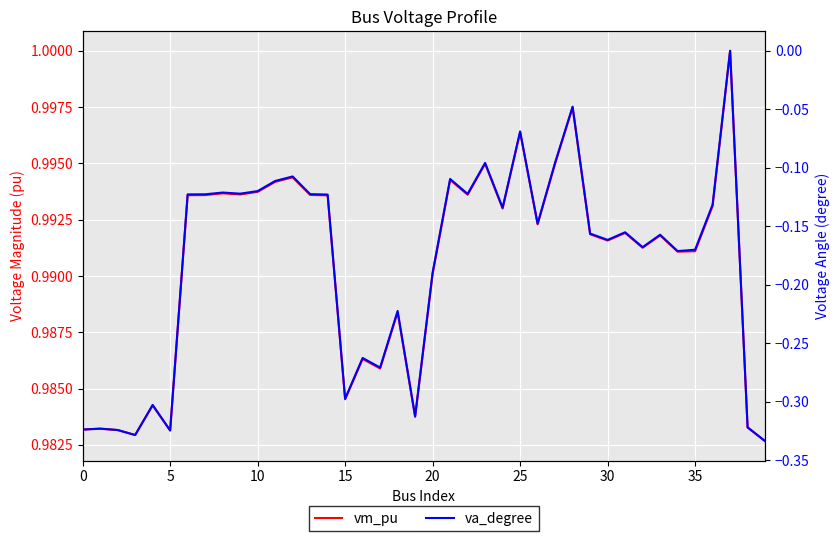

True or false: va_degree and vm_pu intersect in this chart.

False